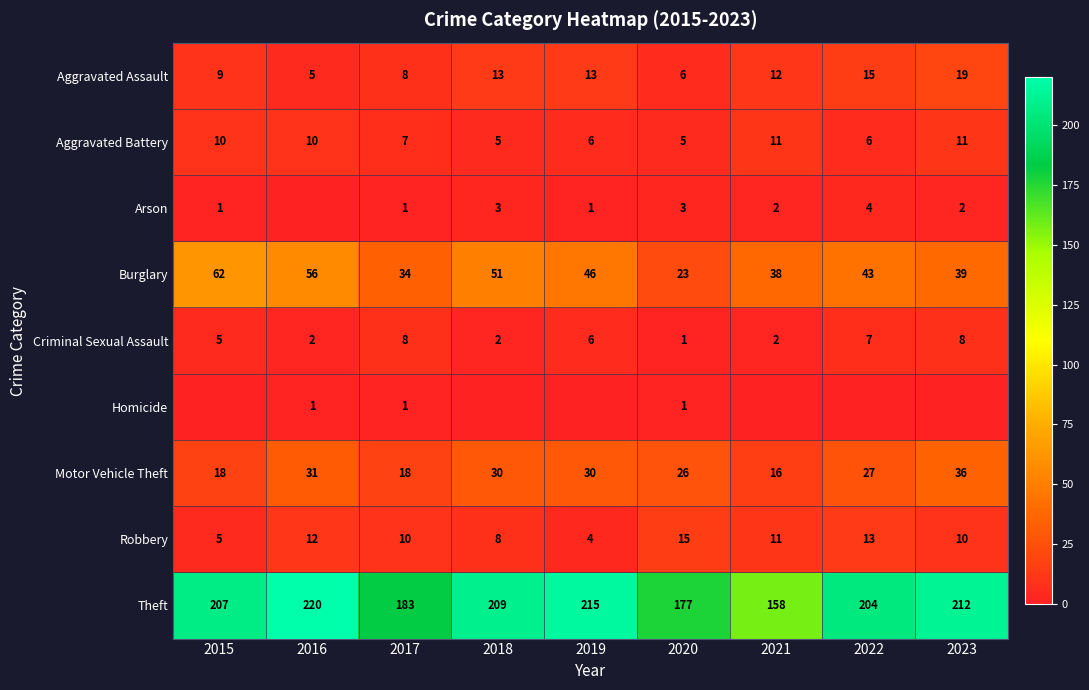

List the labels in order of Burglary value, largest first.

2015, 2016, 2018, 2019, 2022, 2023, 2021, 2017, 2020